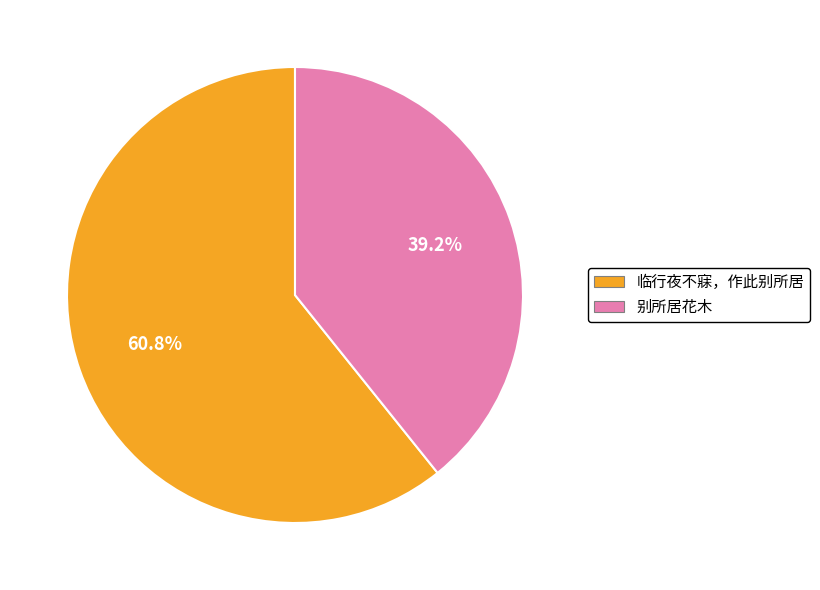

Does 别所居花木 account for over 50% of the chart?

No